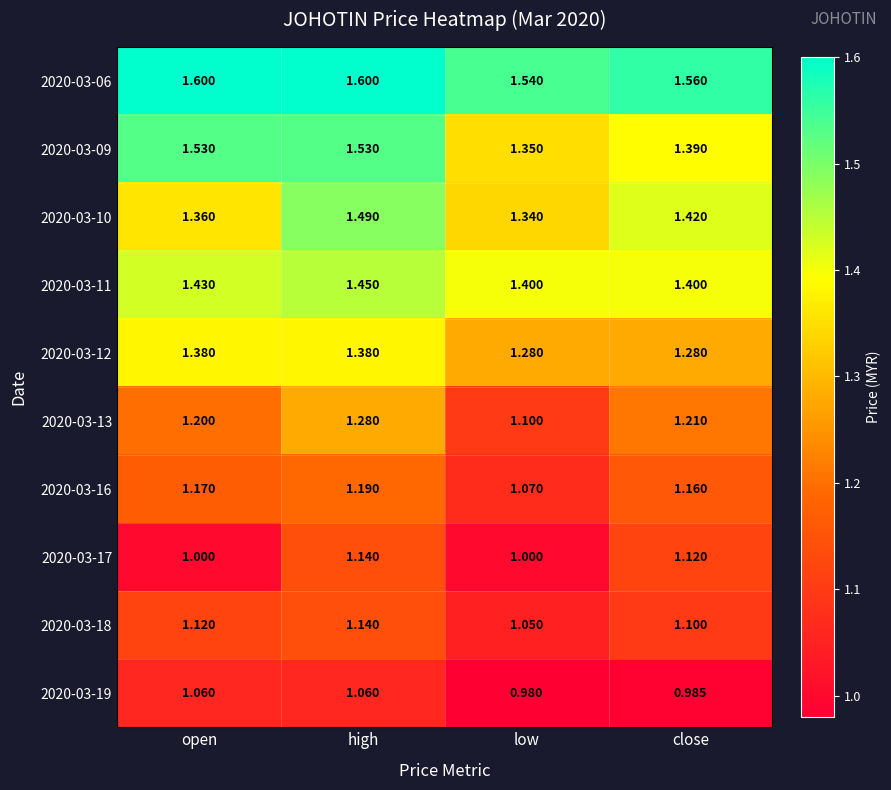

What is the maximum value shown in the chart?

1.6